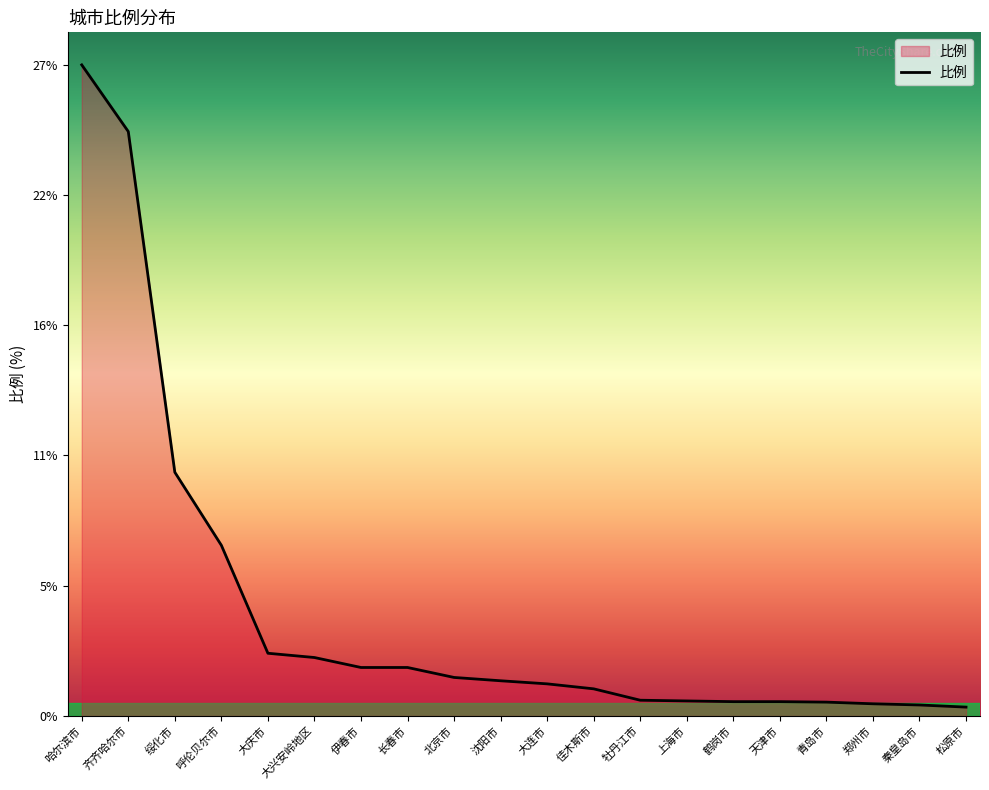

What is the label of the 5th point from the right?

天津市